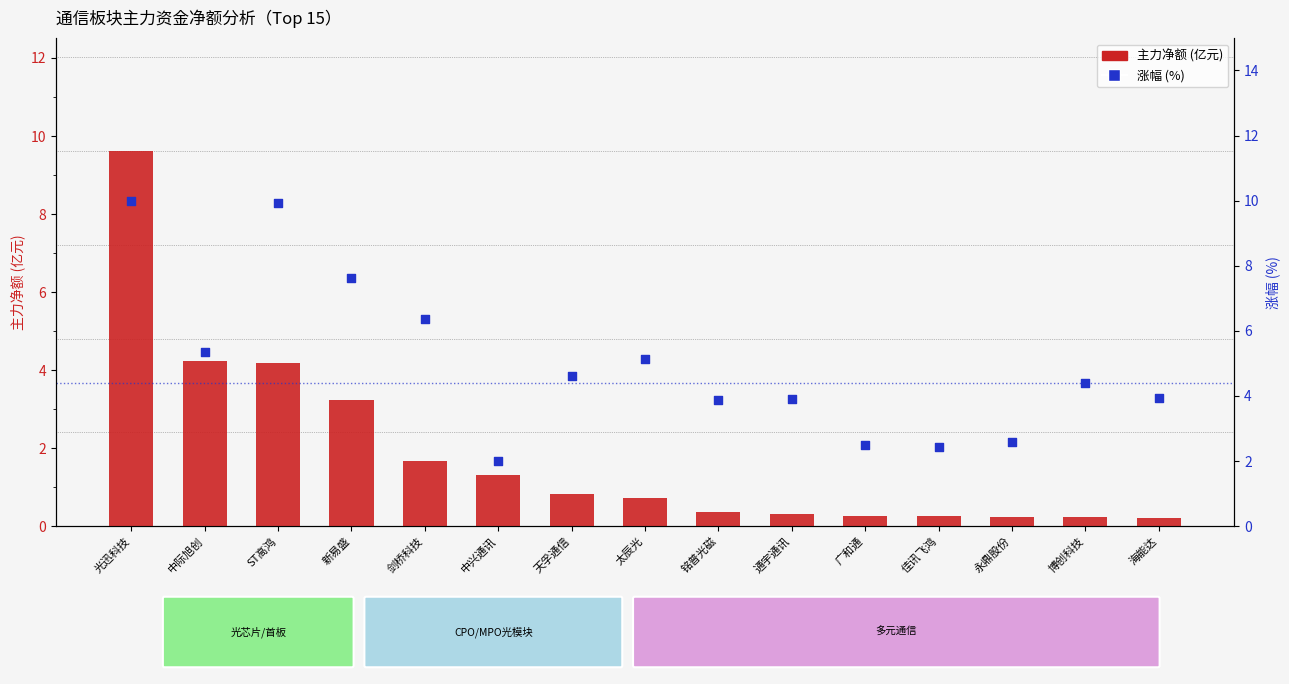

What are all the series names shown in the legend?

主力净额 (亿元), 涨幅% (右轴)